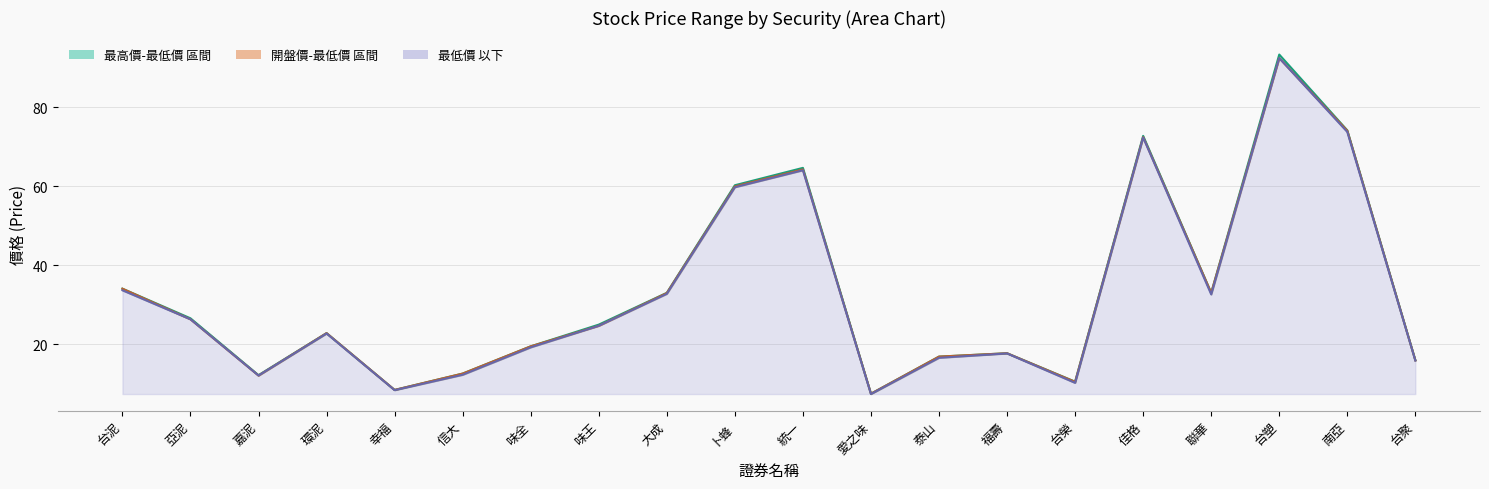

What is the label of the 10th point from the right?

統一